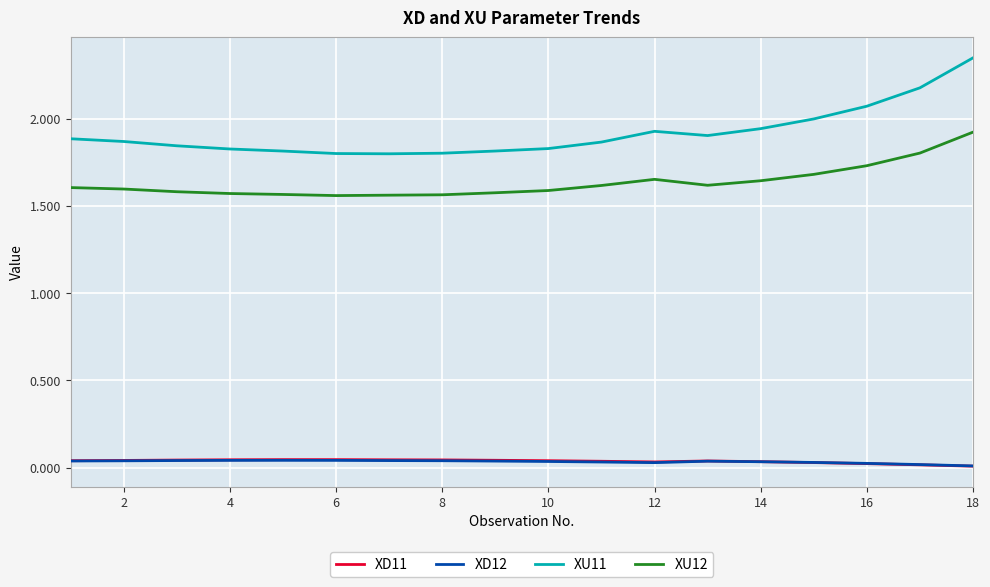

True or false: XU12 and XU11 intersect in this chart.

False